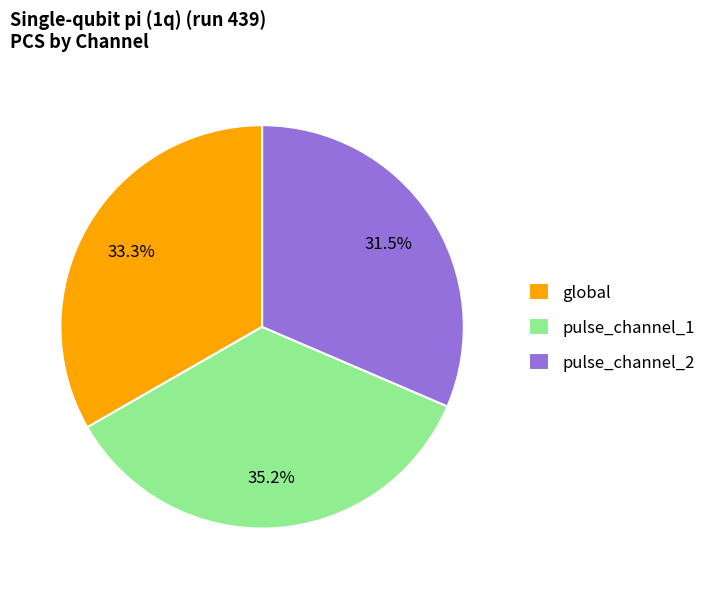

To the nearest percent, what is the difference between the largest and smallest slice percentages?

4%